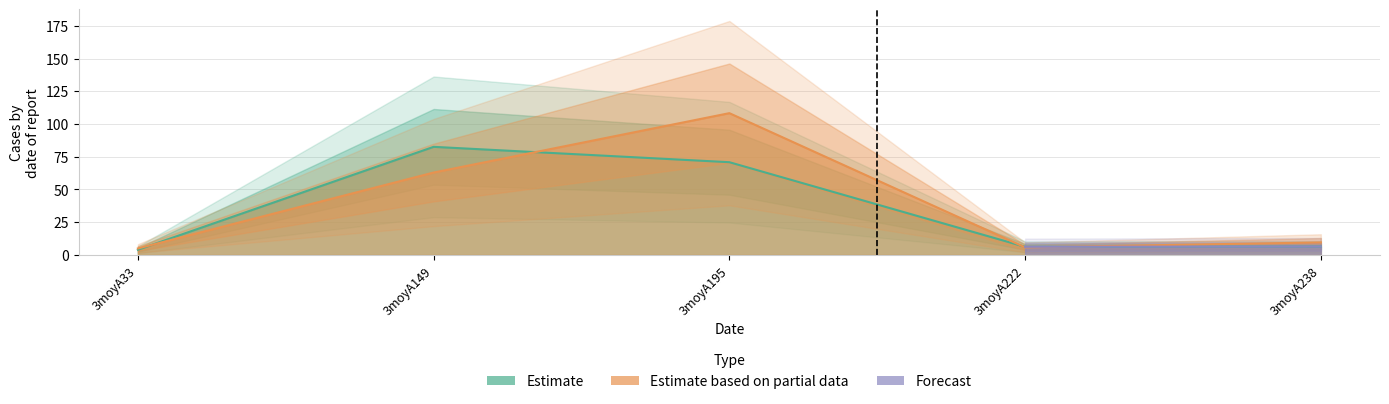

How many lines are shown in the chart?

2